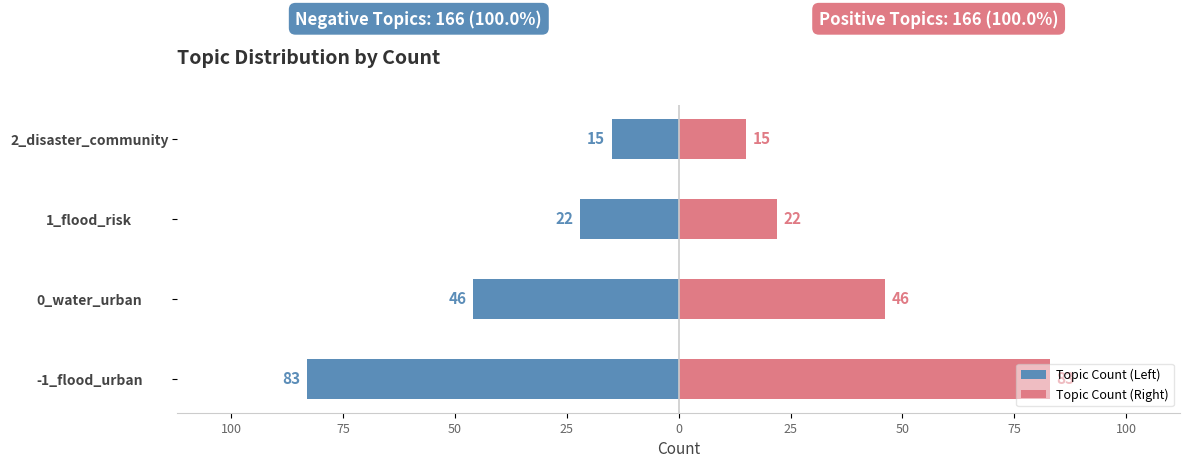

Is it true that Topic Count (Right) equals 46 at 0_water_urban?

True